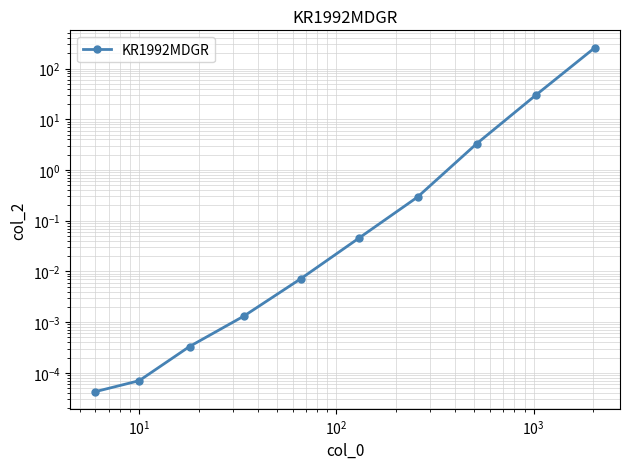

What is the difference between the maximum and minimum values?

260.0